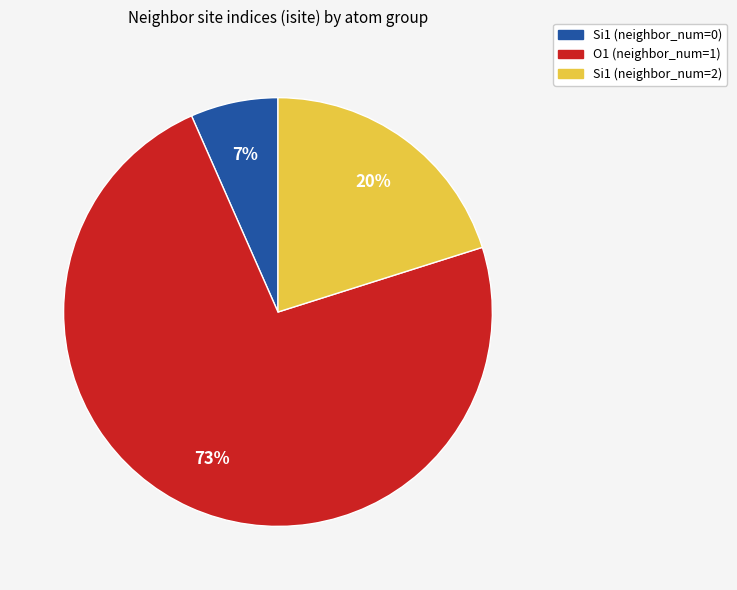

Does any single category account for the majority?

Yes